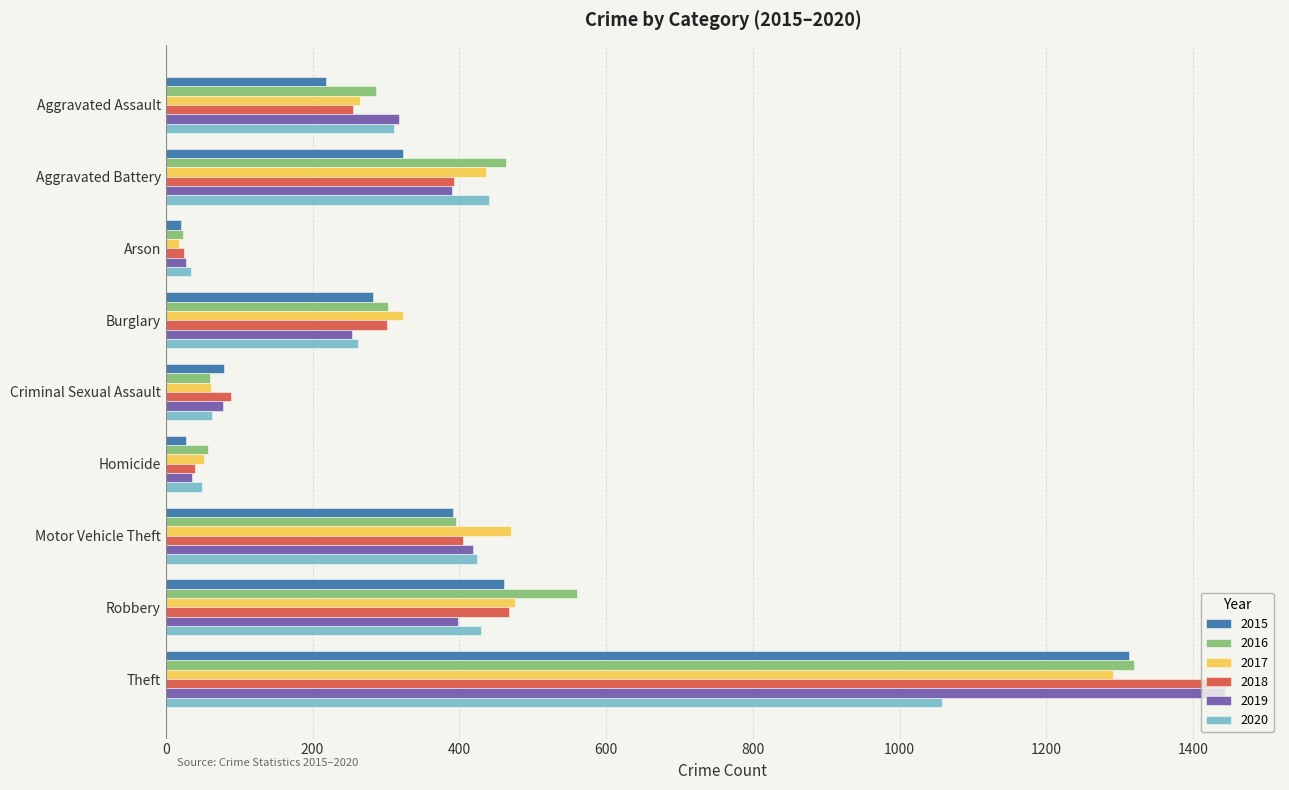

The value of 2017 at Criminal Sexual Assault is 61. True or false?

True